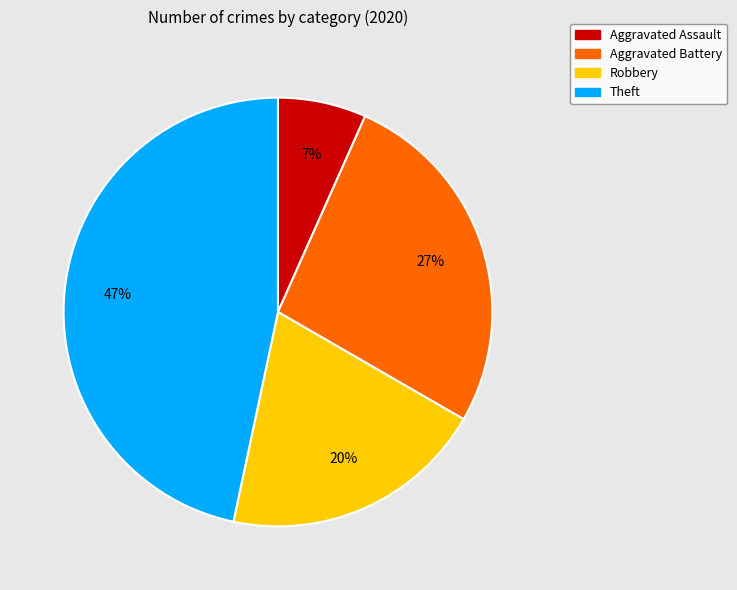

True or false: Aggravated Battery accounts for 20% of the total.

False